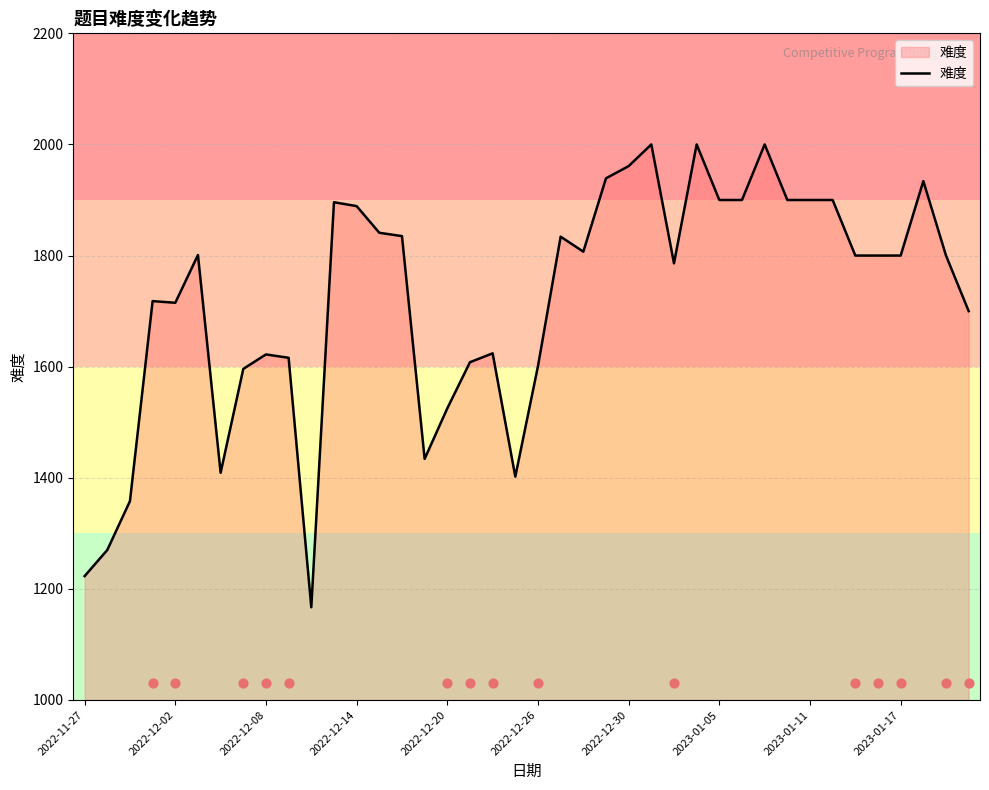

Which has a higher value, 2023-01-05 or 37?

37